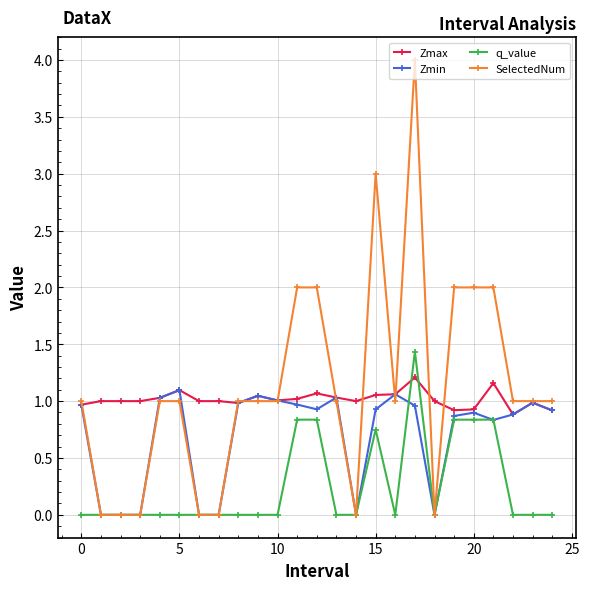

After their last crossing, which series has the higher values: Zmax or q_value?

Zmax